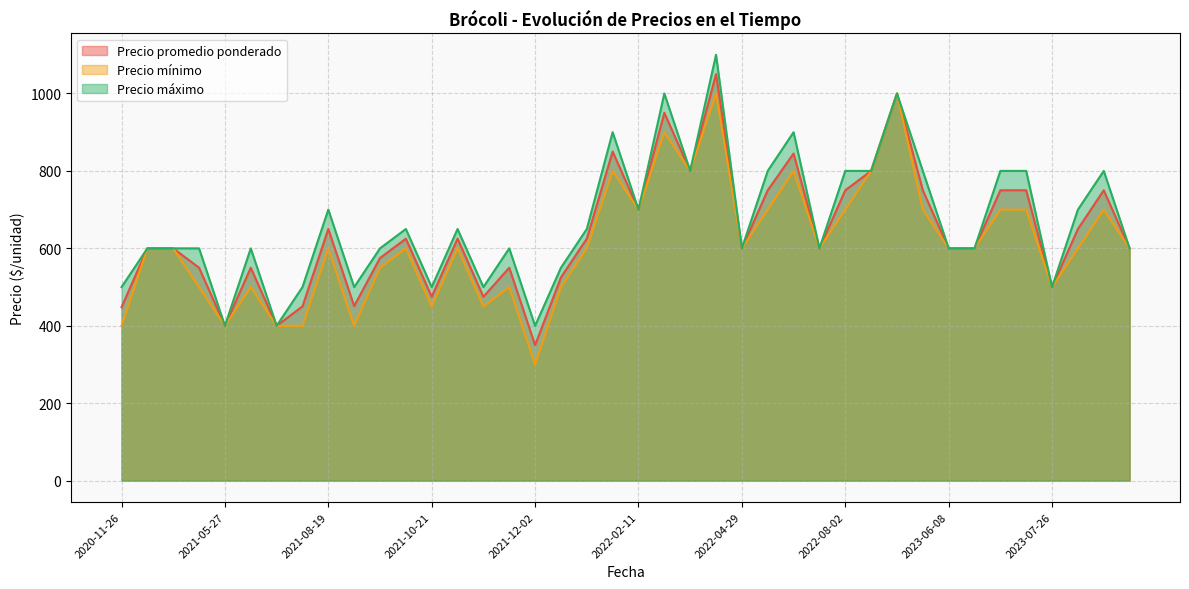

Which series has the widest spread of values?

Precio promedio ponderado